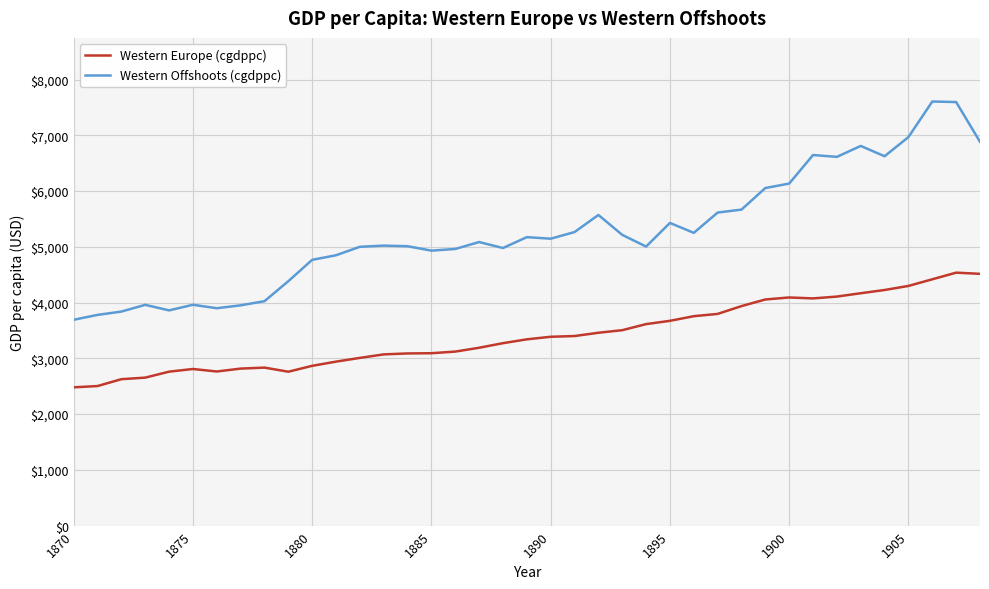

Which series has the largest range (max minus min)?

Western Offshoots (cgdppc)